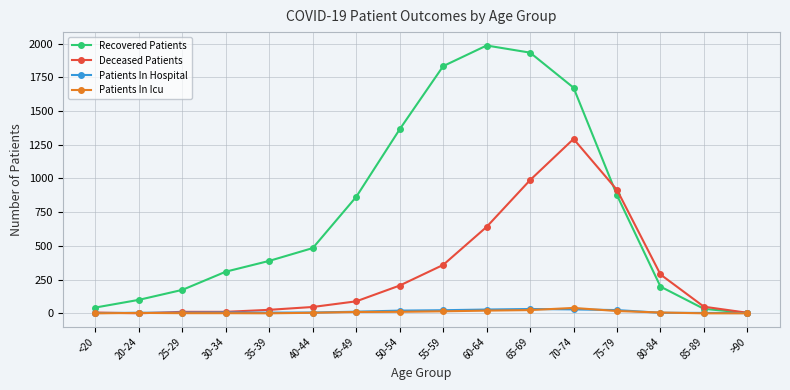

What is the lowest value of the Patients In Hospital series?

2